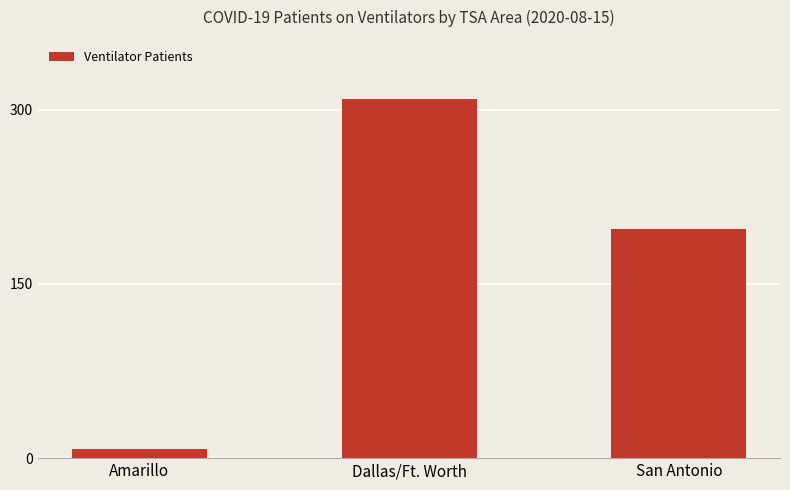

Which category has the lowest value across all series?

Amarillo